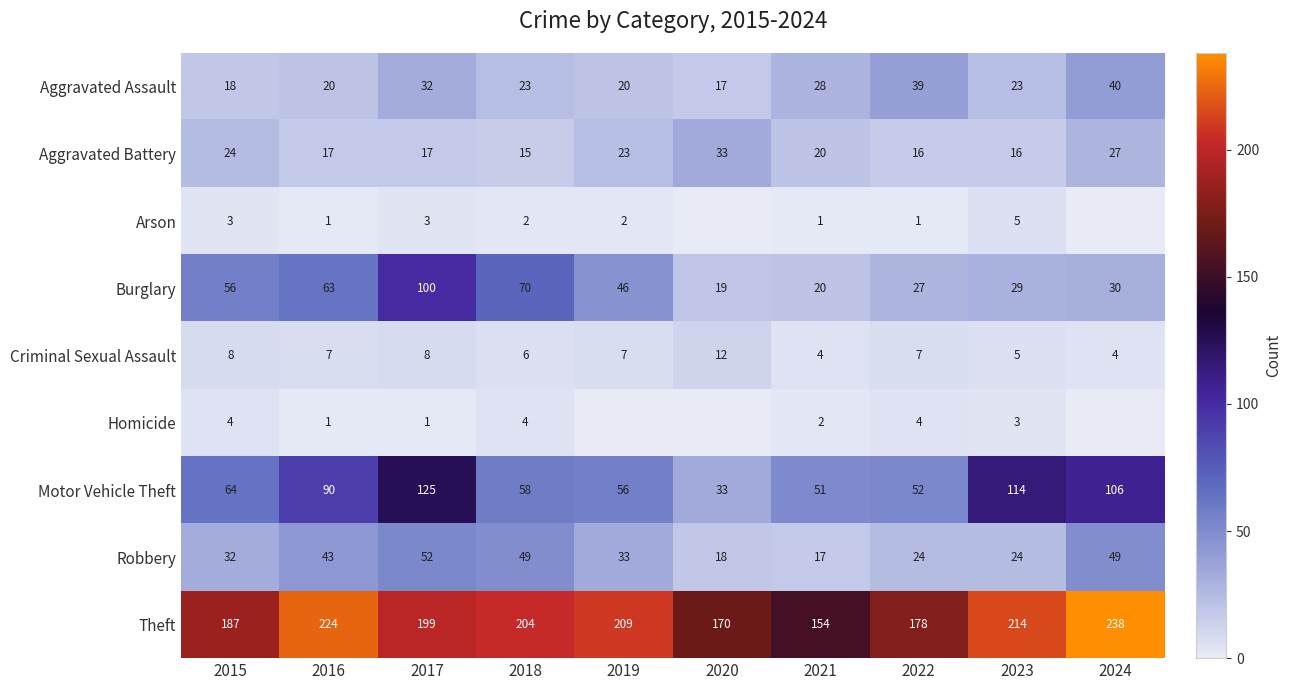

What is the spread (max minus min) of values at 2017?

198